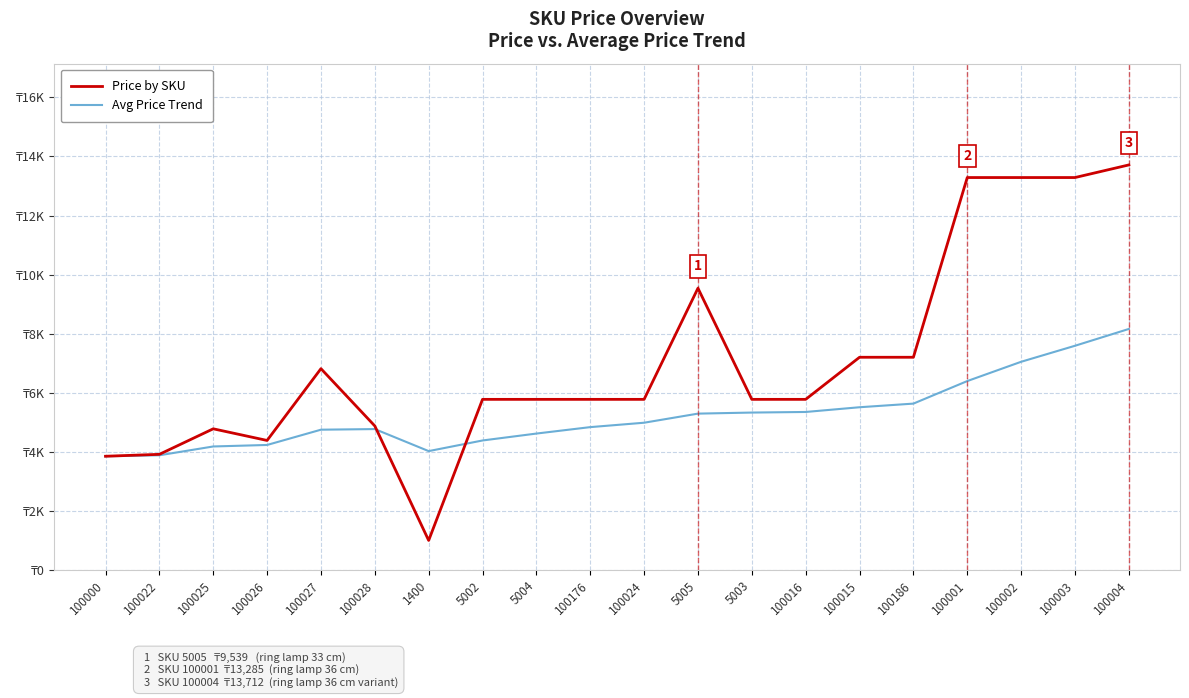

What are all the series names shown in the legend?

Price by SKU, Avg Price Trend